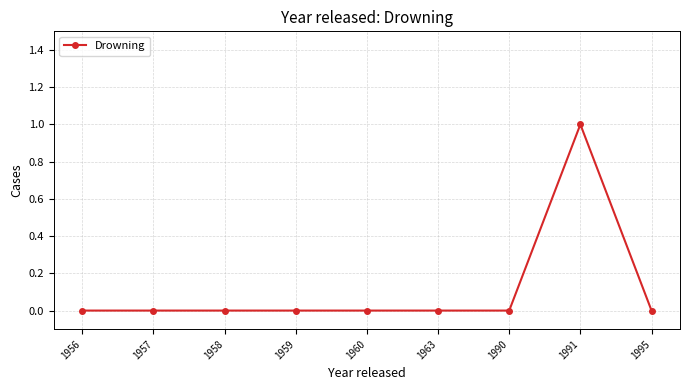

What is the change in value from 1990 to 1991?

+1